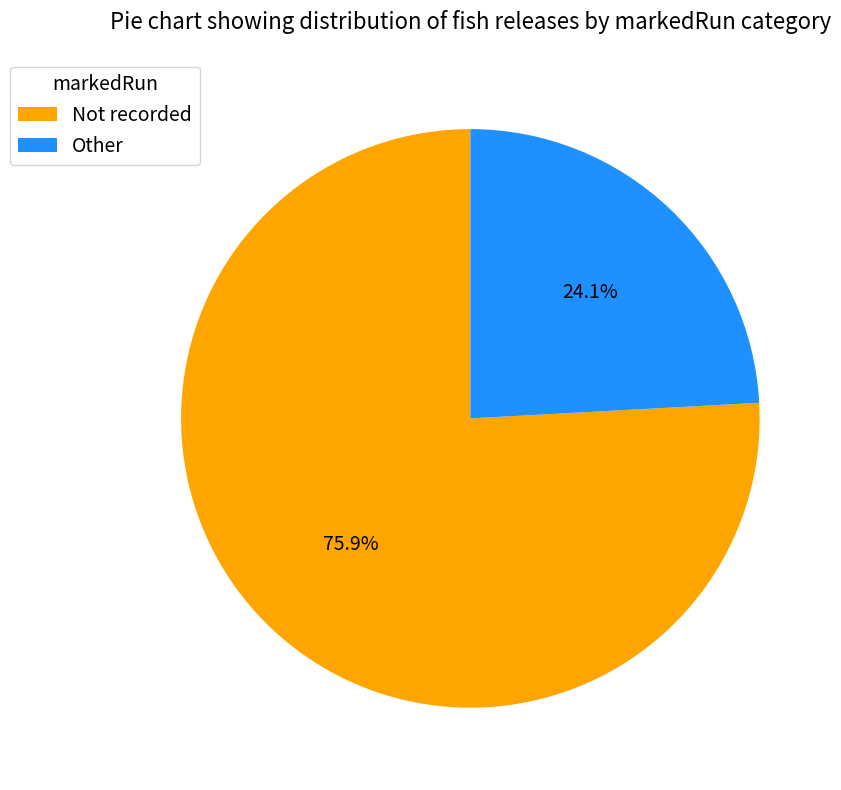

To the nearest percent, what portion does Not recorded represent?

76%